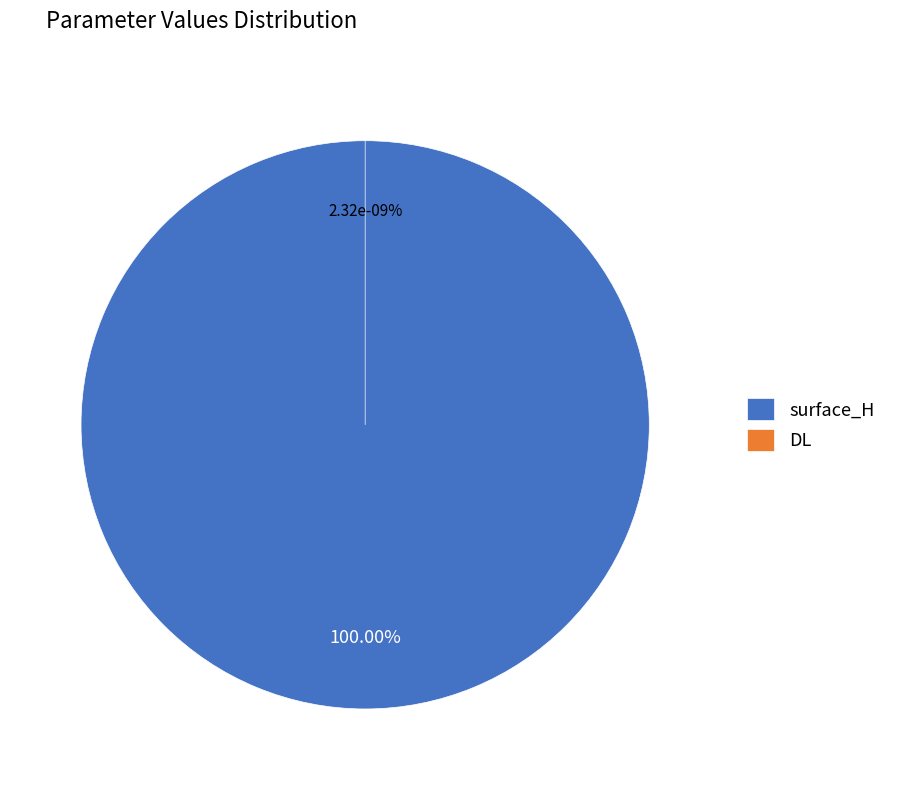

To the nearest percent, what percentage of the pie is surface_H?

100%